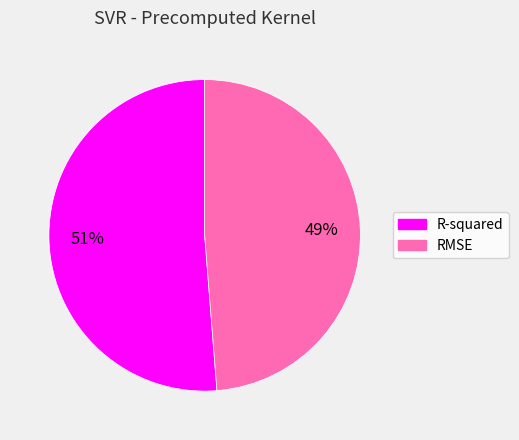

To the nearest percent, what is the average slice percentage?

50%